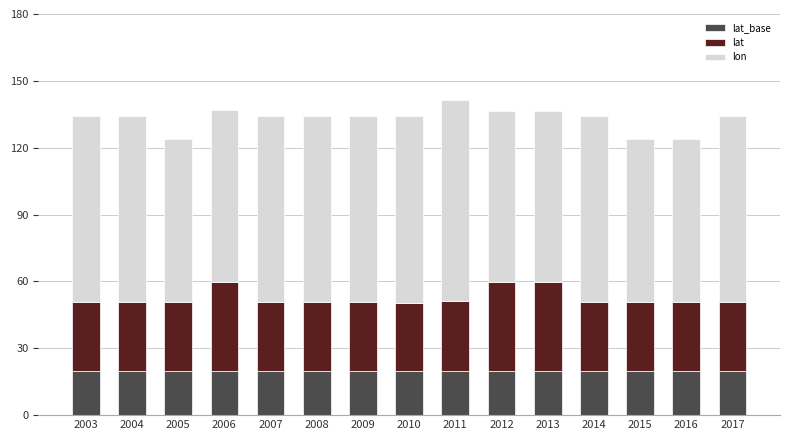

What is the total value across all series at 2004?

134.3